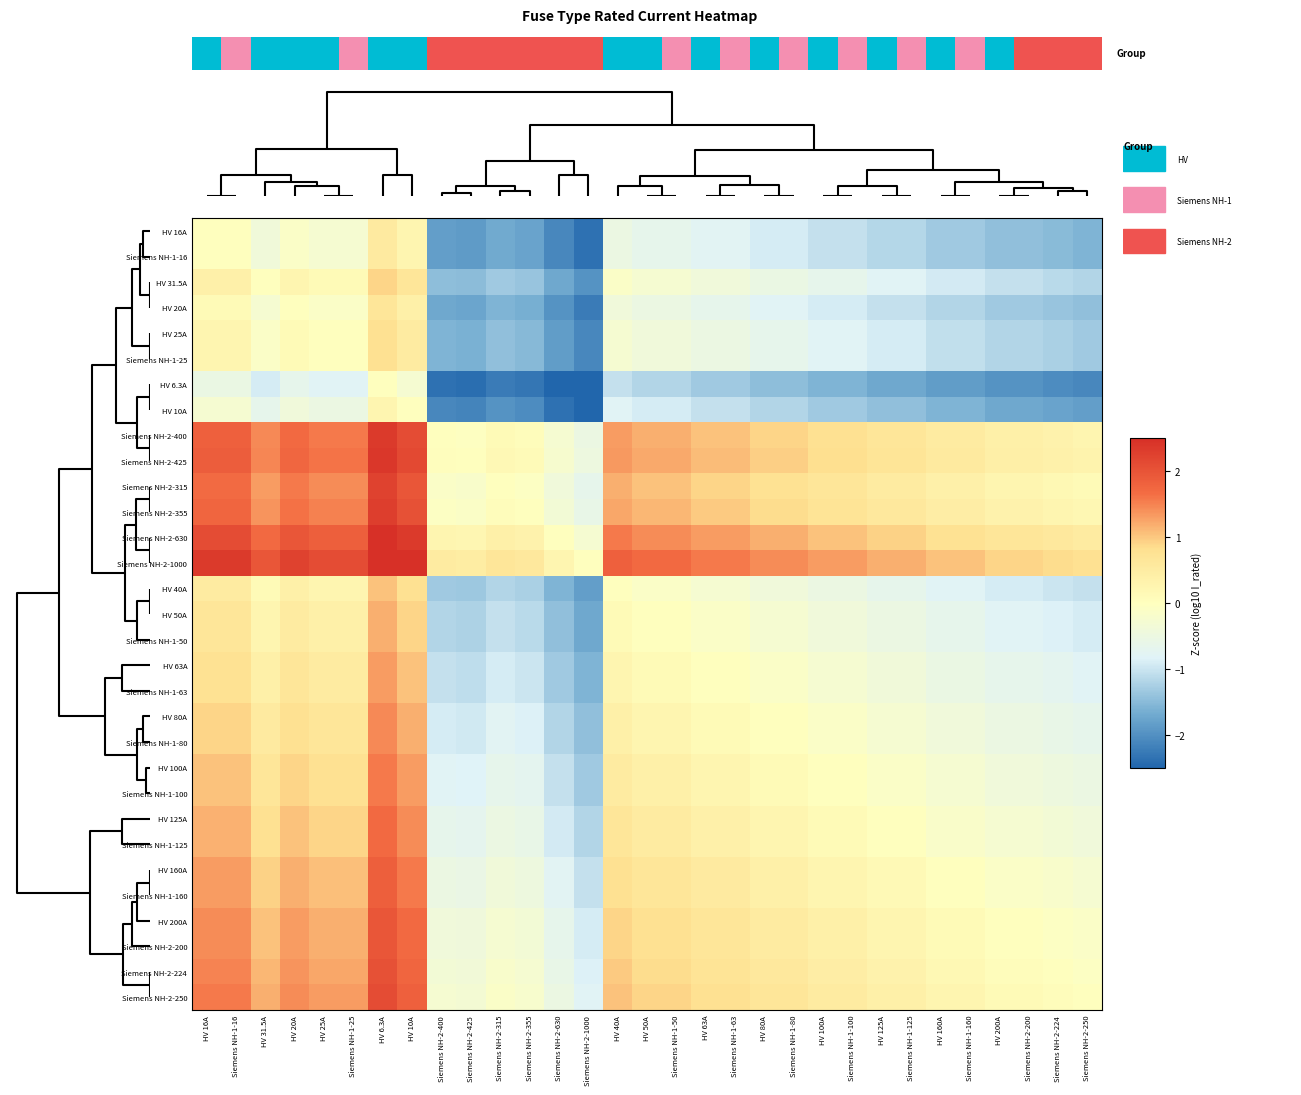

At which label does HV 63A reach its peak?

HV 6.3A